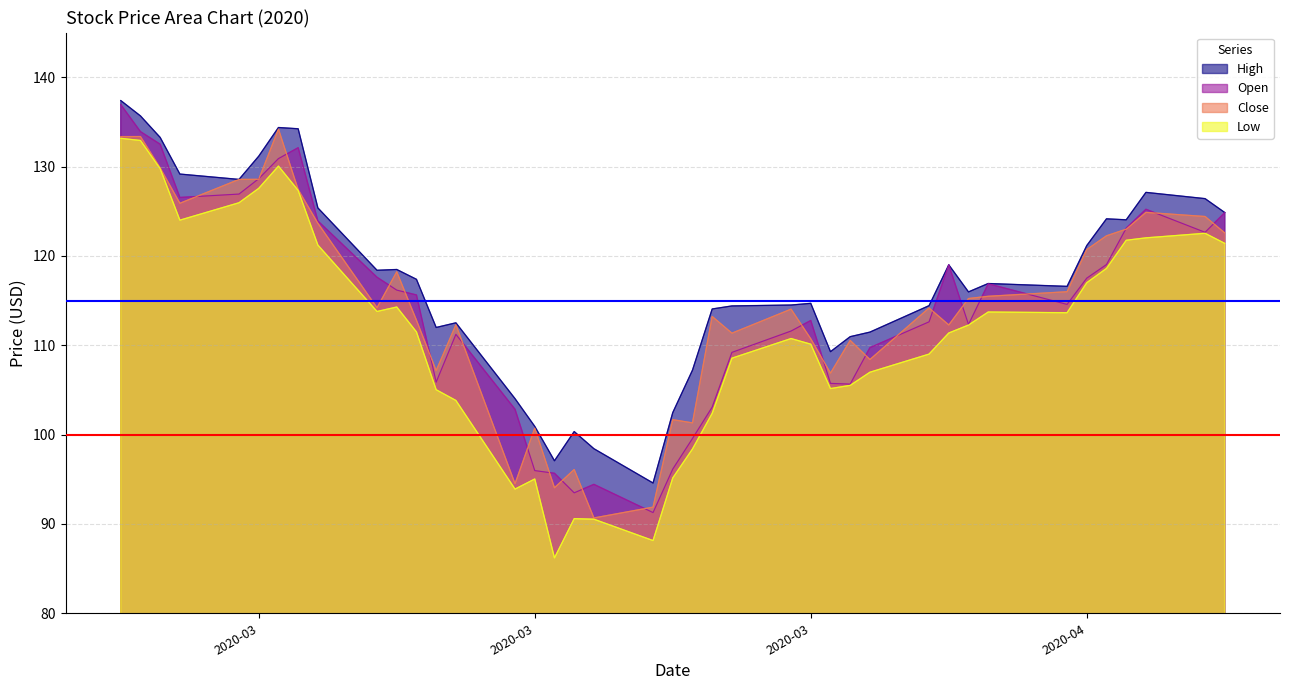

What is the label of the 2nd point from the right?

2020-04-20